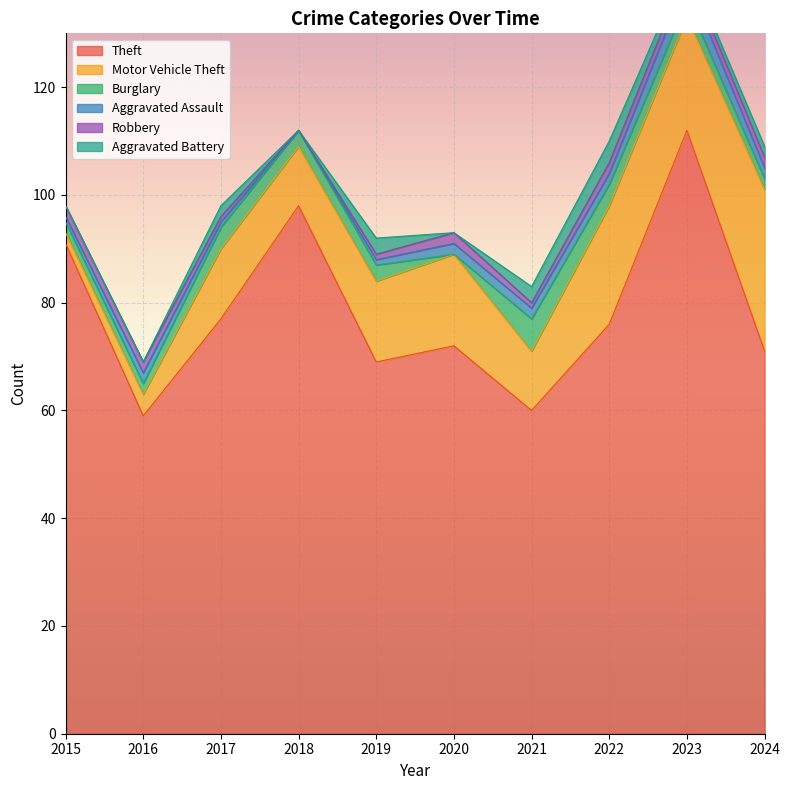

Reading left to right, extract all data points from this chart.

Theft: 91	59	77	98	69	72	60	76	112	71
Motor Vehicle Theft: 2	4	13	11	15	17	11	22	21	30
Burglary: 2	2	4	3	3	0	6	4	3	2
Aggravated Assault: 1	2	1	0	1	2	2	2	4	2
Robbery: 2	2	1	0	1	2	1	2	2	2
Aggravated Battery: 0	0	2	0	3	0	3	4	1	2